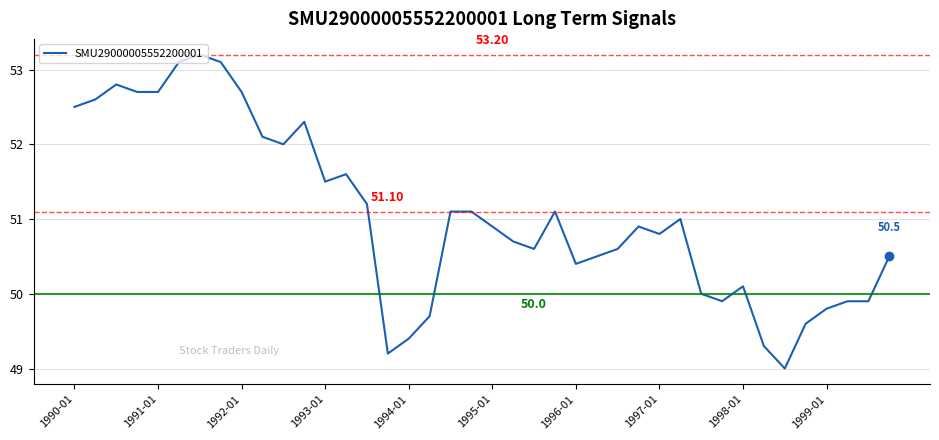

What is the difference between the maximum and minimum values?

4.2